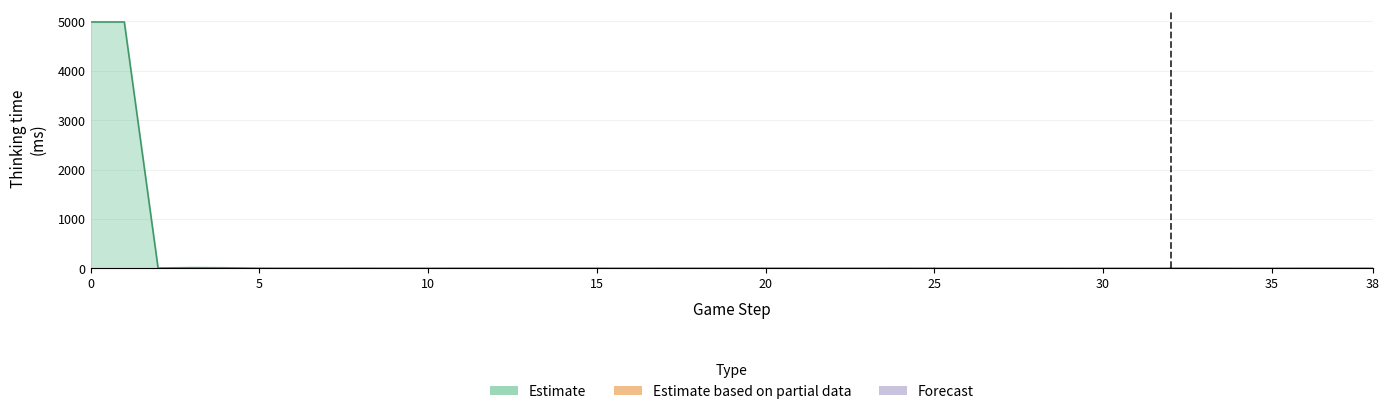

Where is the first local minimum?

2